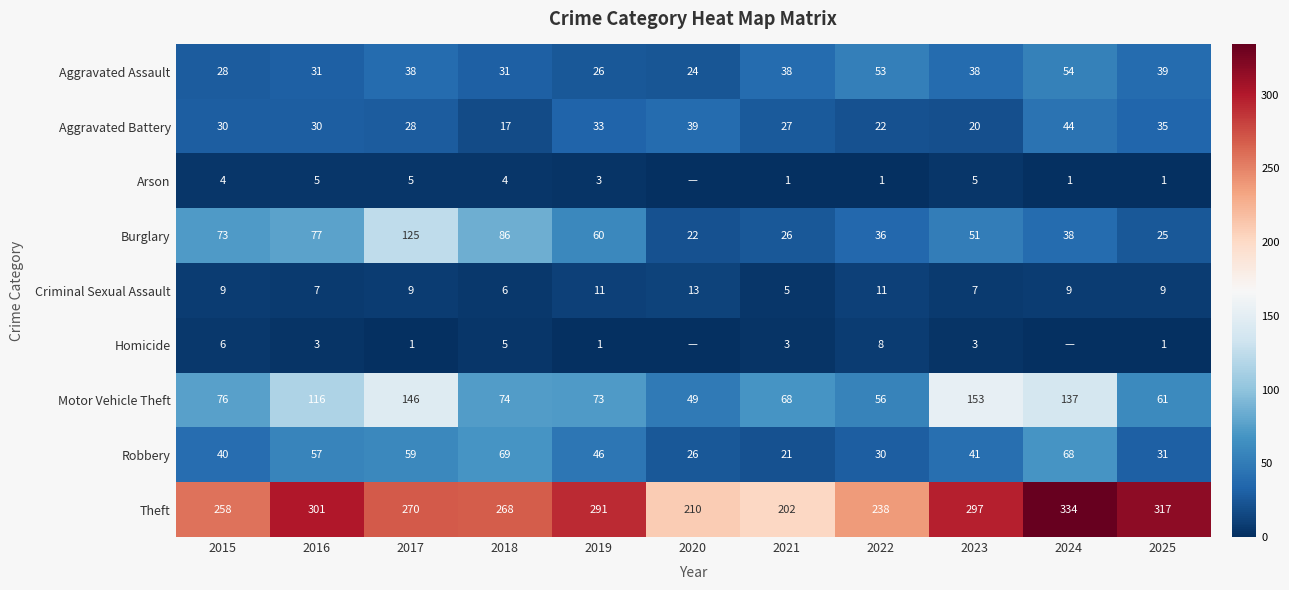

How many categories are shown in the chart?

11